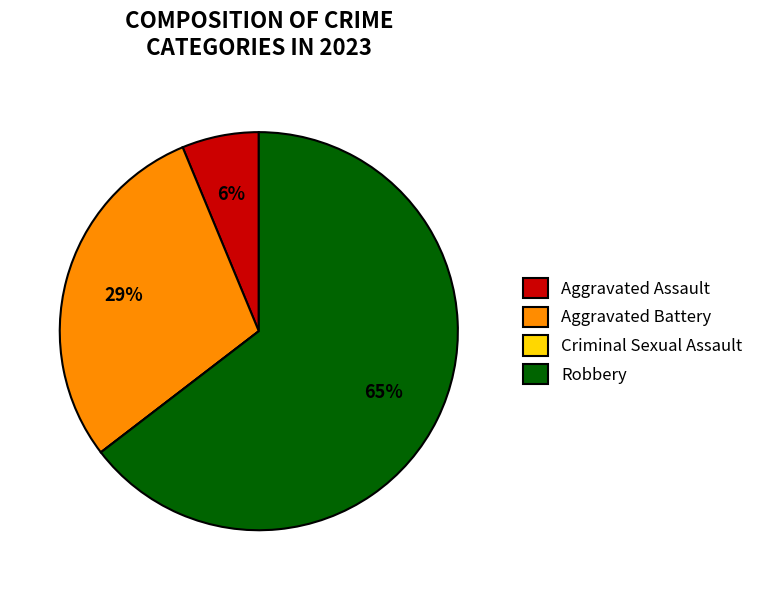

To the nearest percent, what is the difference between the largest and smallest slice percentages?

65%